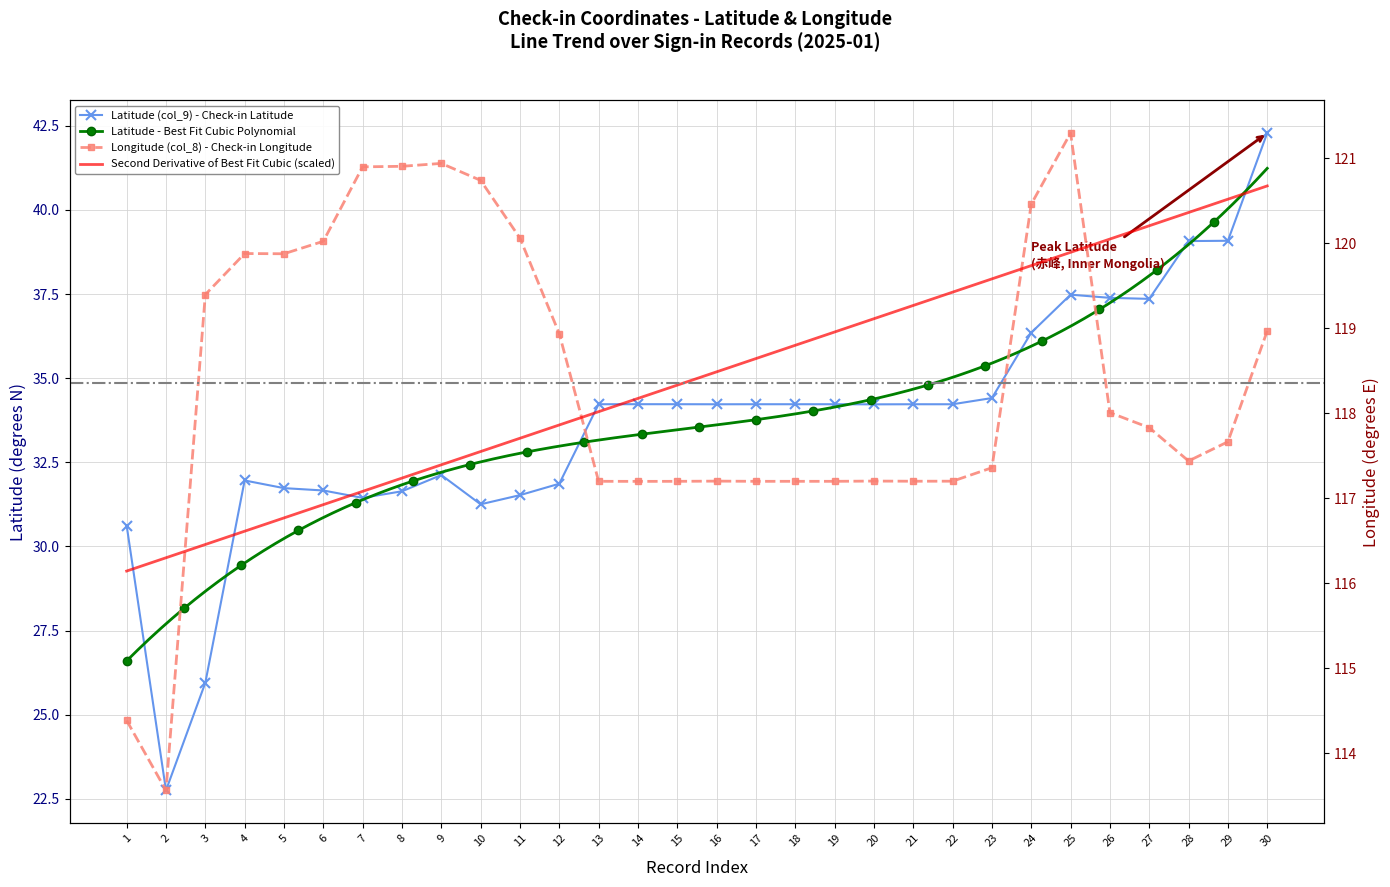

Between 26 and 29, which series saw the biggest shift?

Latitude (col_9)